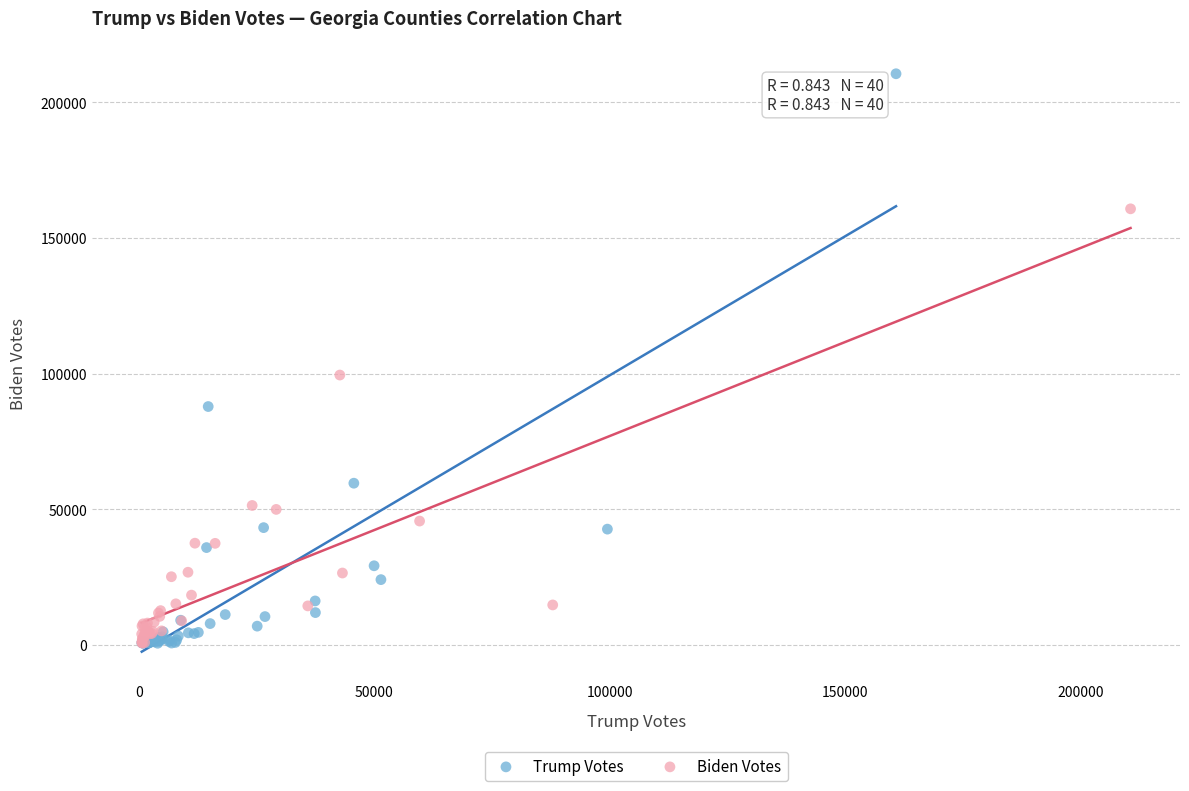

Which series has the widest spread of Y values?

Trump Votes